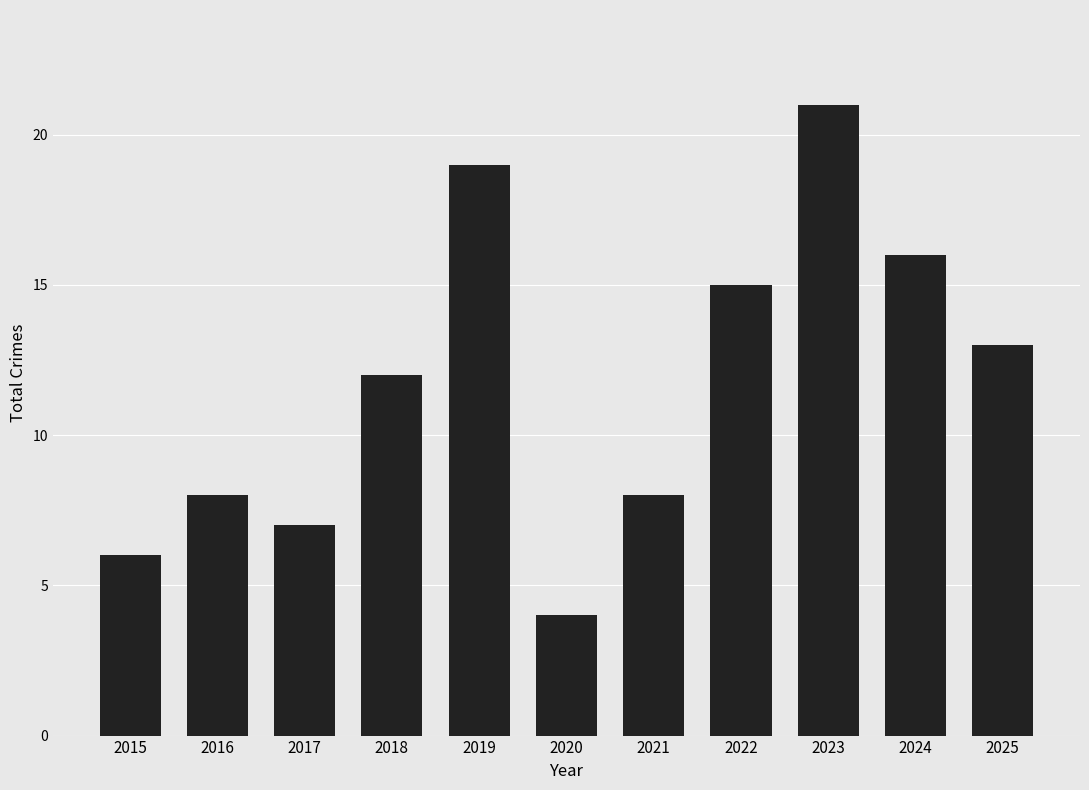

Does the chart contain any negative values?

No